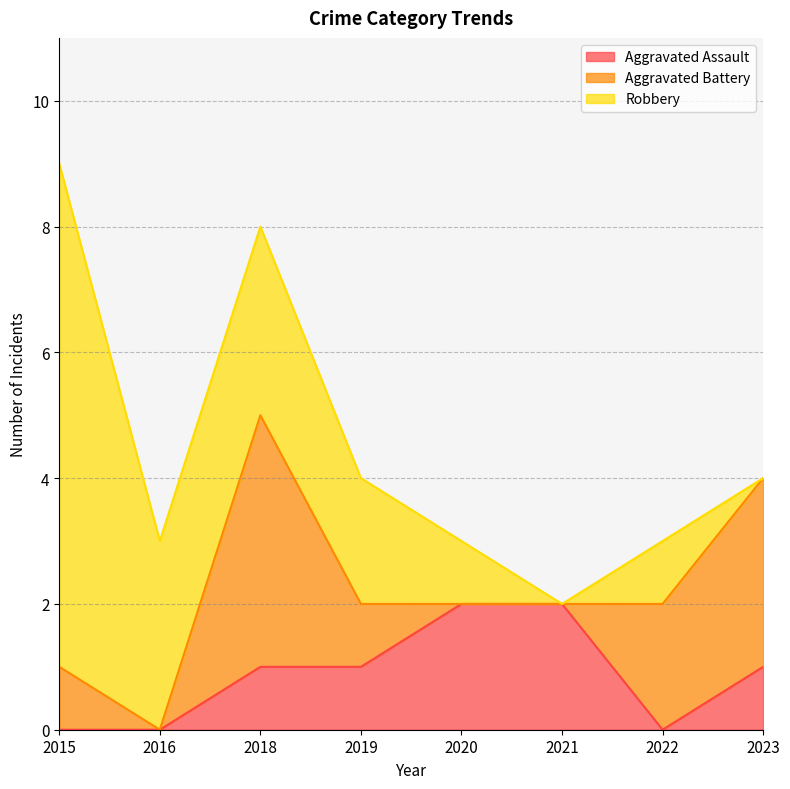

True or false: Aggravated Battery has more than 0 interior local peaks.

True